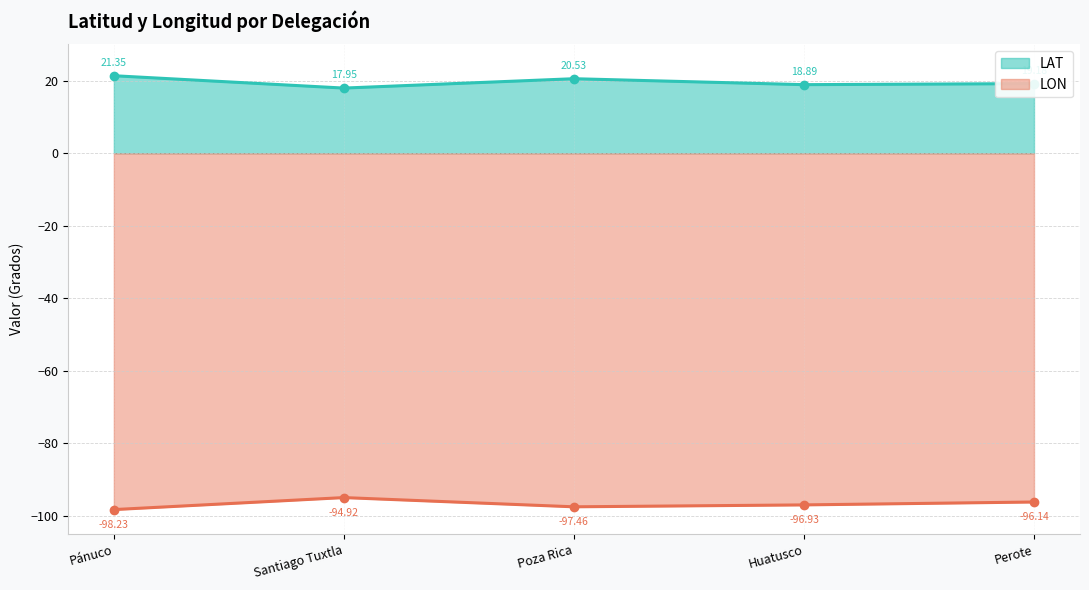

Reading left to right, list all the values displayed in this chart.

LAT: Pánuco=21.4	Santiago Tuxtla=17.9	Poza Rica=20.5	Huatusco=18.9	Perote=19.2
LON: Pánuco=-98.2	Santiago Tuxtla=-94.9	Poza Rica=-97.5	Huatusco=-96.9	Perote=-96.1